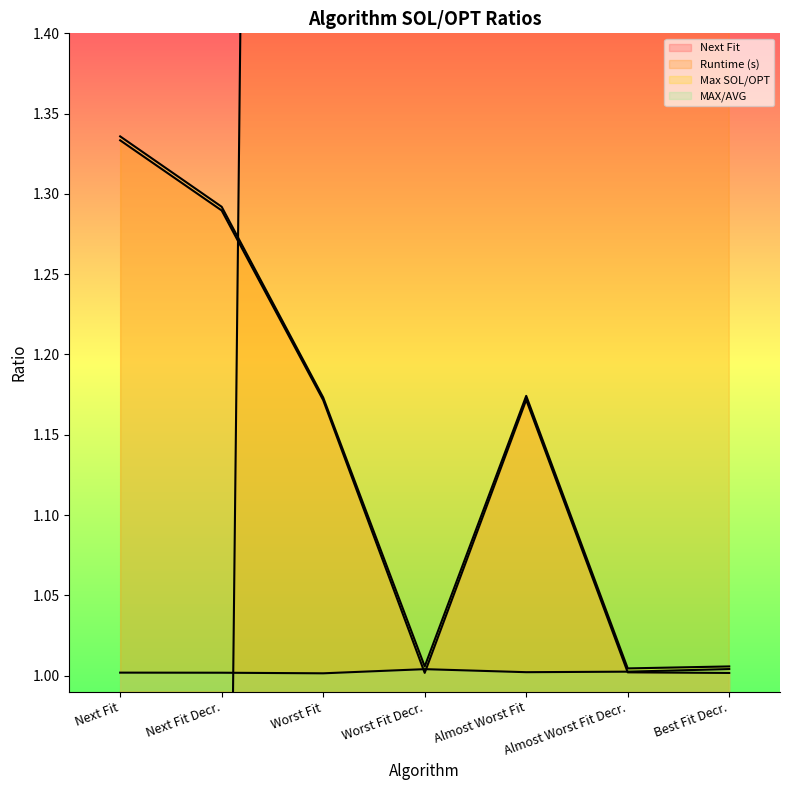

What is the value of the Next Fit point at the 1st from the left?

1.3